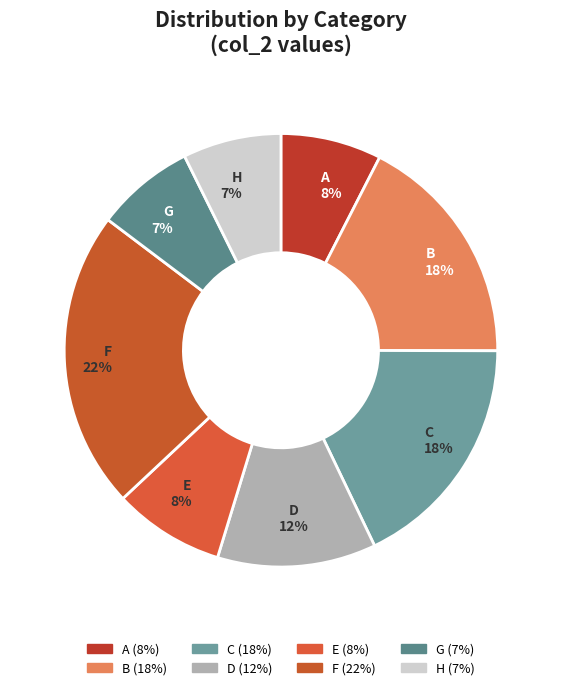

How many segments does this pie chart have?

8